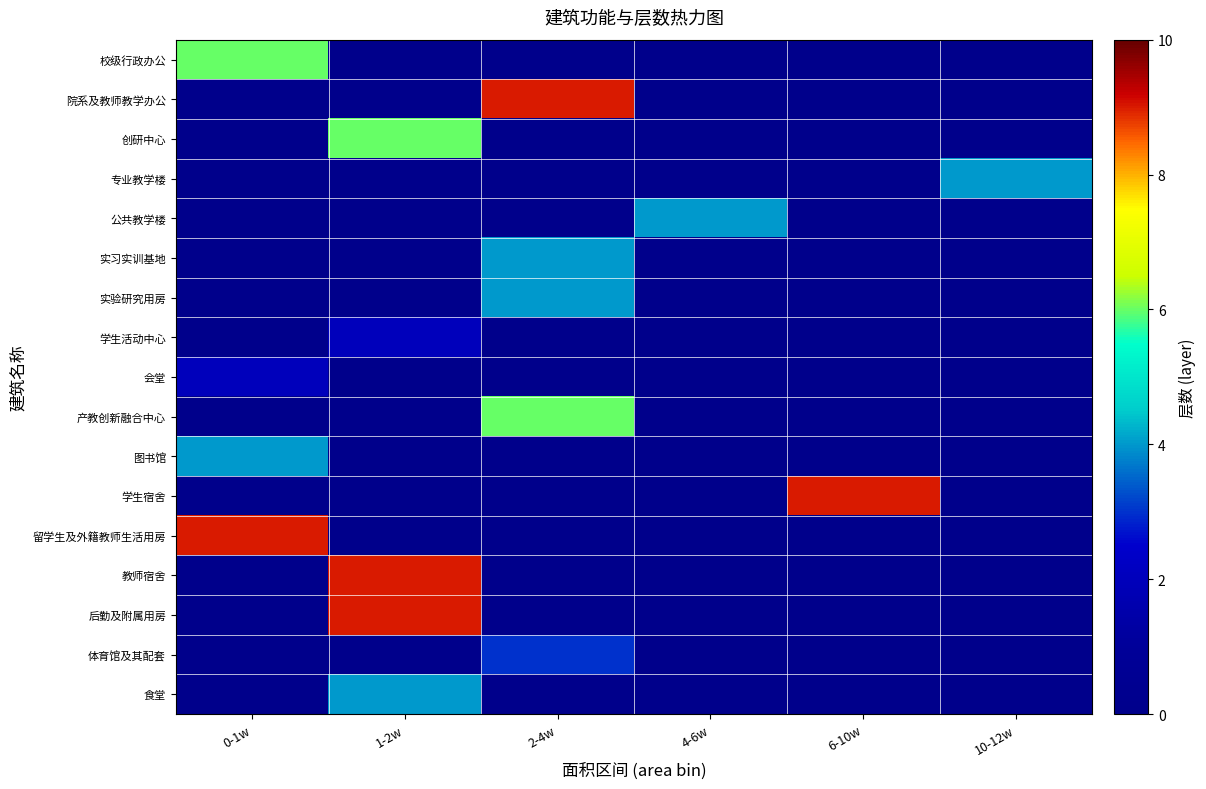

Reading left to right, what are all the values shown in this chart?

校级行政办公: 0-1w=6	1-2w=0	2-4w=0	4-6w=0	6-10w=0	10-12w=0
院系及教师教学办公: 0-1w=0	1-2w=0	2-4w=9	4-6w=0	6-10w=0	10-12w=0
创研中心: 0-1w=0	1-2w=6	2-4w=0	4-6w=0	6-10w=0	10-12w=0
专业教学楼: 0-1w=0	1-2w=0	2-4w=0	4-6w=0	6-10w=0	10-12w=4
公共教学楼: 0-1w=0	1-2w=0	2-4w=0	4-6w=4	6-10w=0	10-12w=0
实习实训基地: 0-1w=0	1-2w=0	2-4w=4	4-6w=0	6-10w=0	10-12w=0
实验研究用房: 0-1w=0	1-2w=0	2-4w=4	4-6w=0	6-10w=0	10-12w=0
学生活动中心: 0-1w=0	1-2w=2	2-4w=0	4-6w=0	6-10w=0	10-12w=0
会堂: 0-1w=2	1-2w=0	2-4w=0	4-6w=0	6-10w=0	10-12w=0
产教创新融合中心: 0-1w=0	1-2w=0	2-4w=6	4-6w=0	6-10w=0	10-12w=0
图书馆: 0-1w=4	1-2w=0	2-4w=0	4-6w=0	6-10w=0	10-12w=0
学生宿舍: 0-1w=0	1-2w=0	2-4w=0	4-6w=0	6-10w=9	10-12w=0
留学生及外籍教师生活用房: 0-1w=9	1-2w=0	2-4w=0	4-6w=0	6-10w=0	10-12w=0
教师宿舍: 0-1w=0	1-2w=9	2-4w=0	4-6w=0	6-10w=0	10-12w=0
后勤及附属用房: 0-1w=0	1-2w=9	2-4w=0	4-6w=0	6-10w=0	10-12w=0
体育馆及其配套: 0-1w=0	1-2w=0	2-4w=3	4-6w=0	6-10w=0	10-12w=0
食堂: 0-1w=0	1-2w=4	2-4w=0	4-6w=0	6-10w=0	10-12w=0